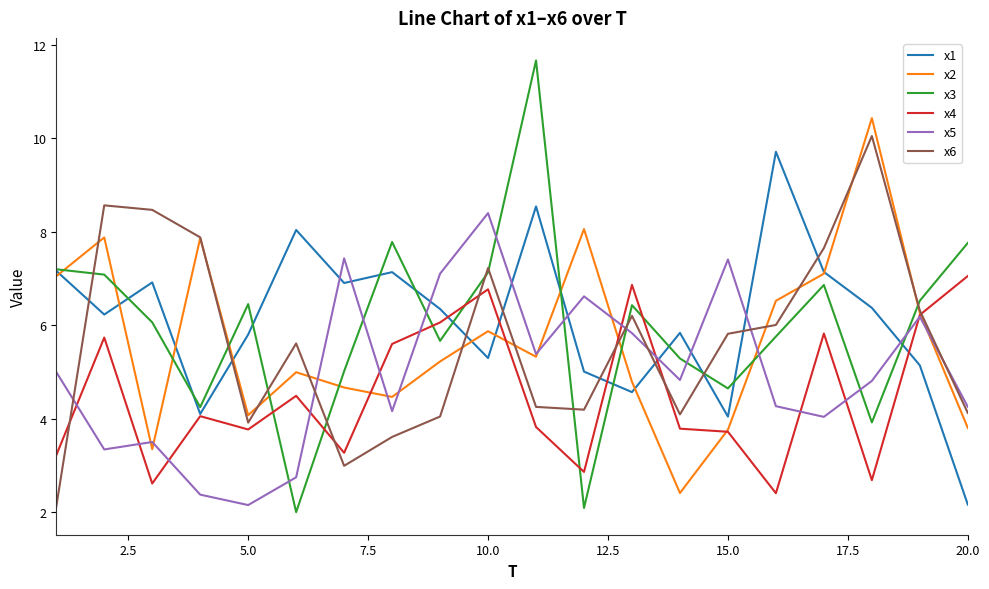

Which series has the widest spread of values?

x3